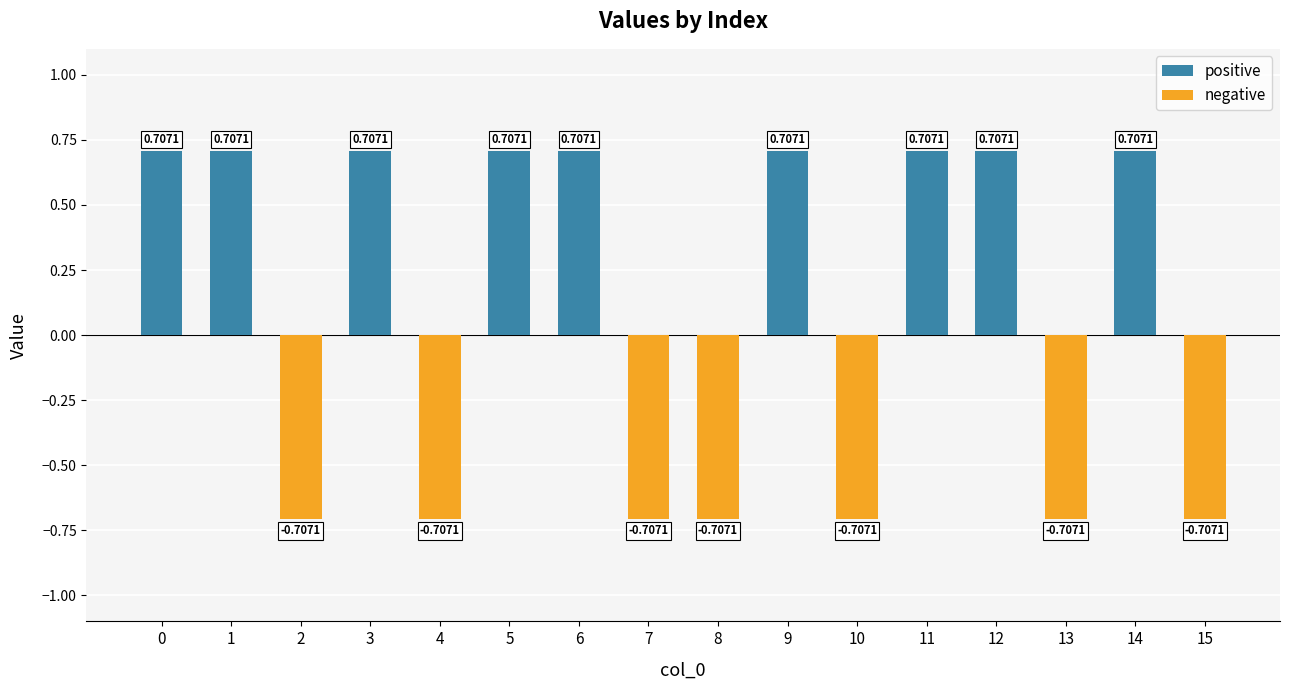

Count the number of data series in this chart.

2